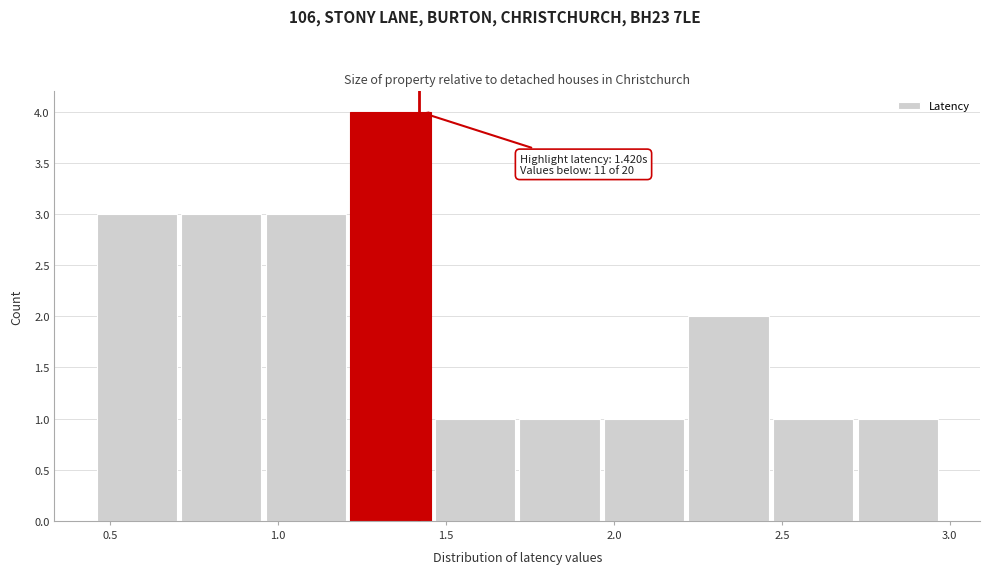

Over which range of the x-axis is the bar tallest?

1.20 to 1.45